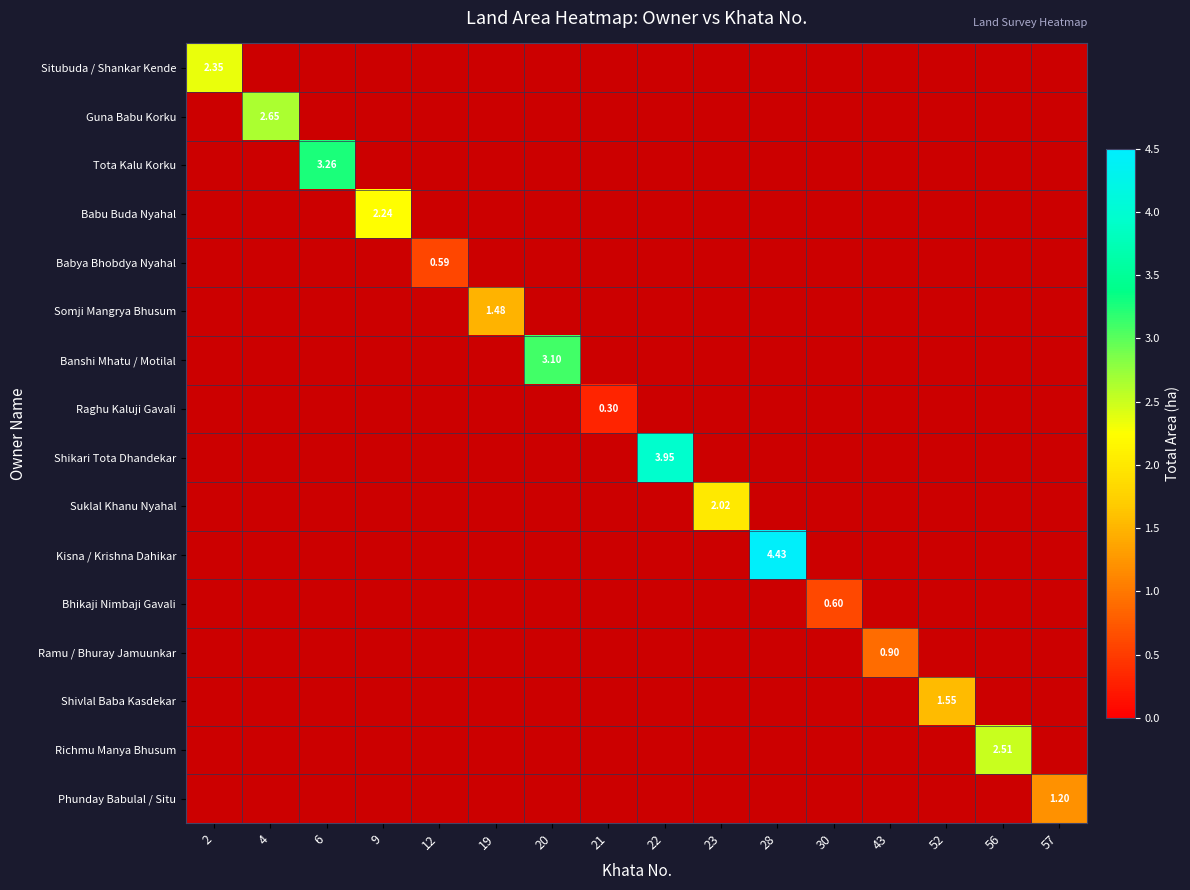

How many values in the Raghu Kaluji Gavali series exceed 0?

1